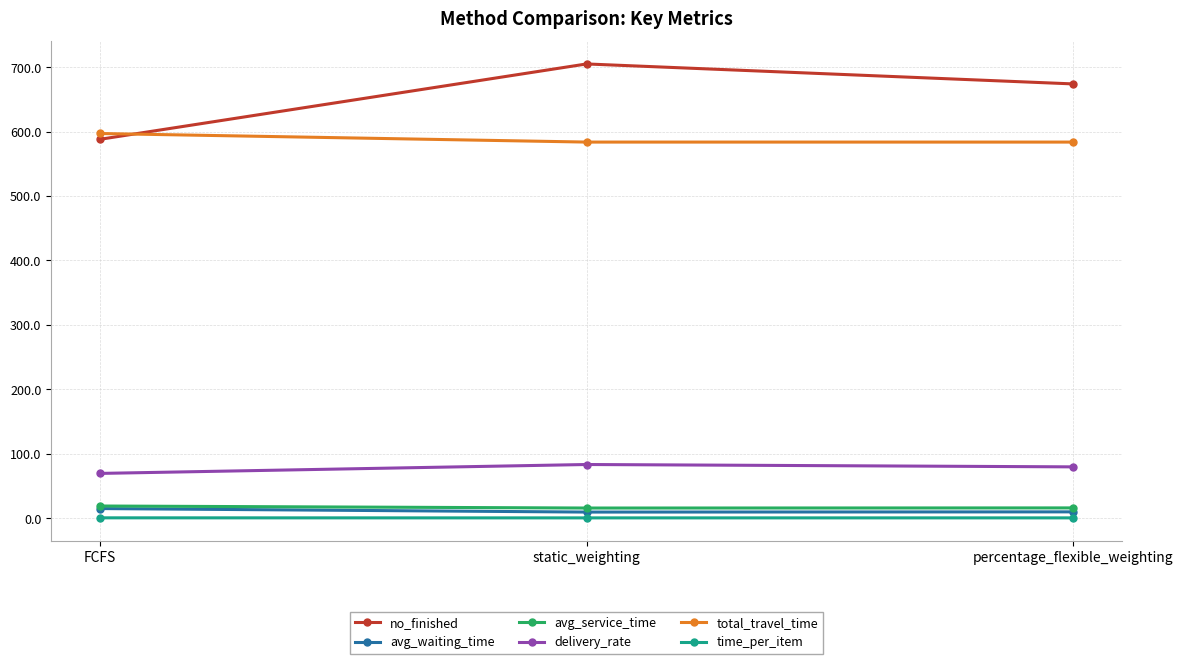

Is the value of avg_waiting_time at percentage_flexible_weighting greater than the value of time_per_item at FCFS?

Yes